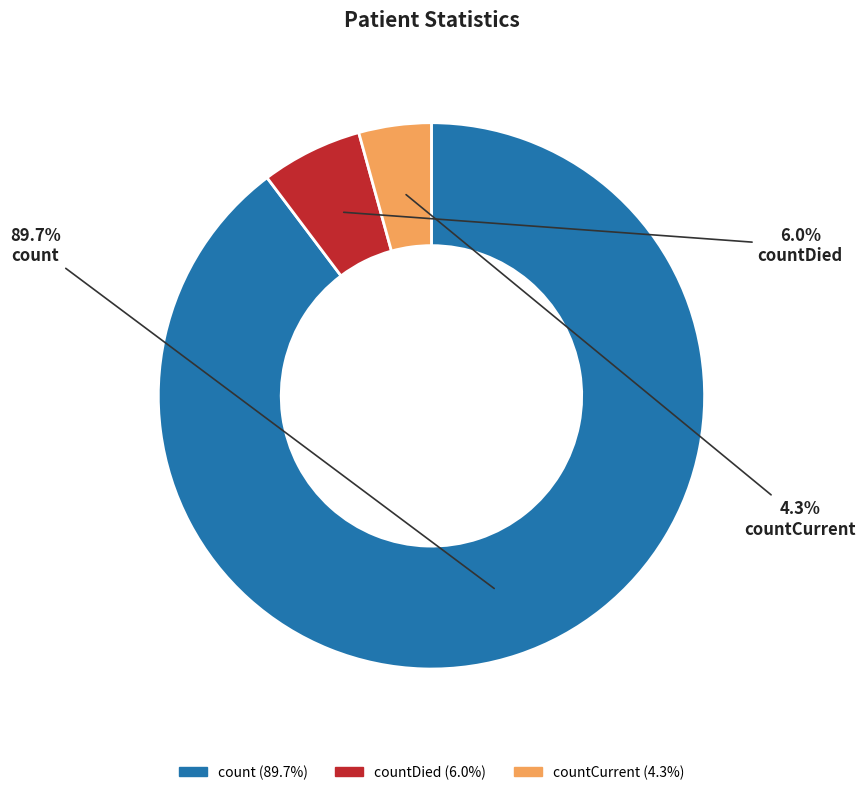

Do countDied and countCurrent together represent more than half of the pie?

No